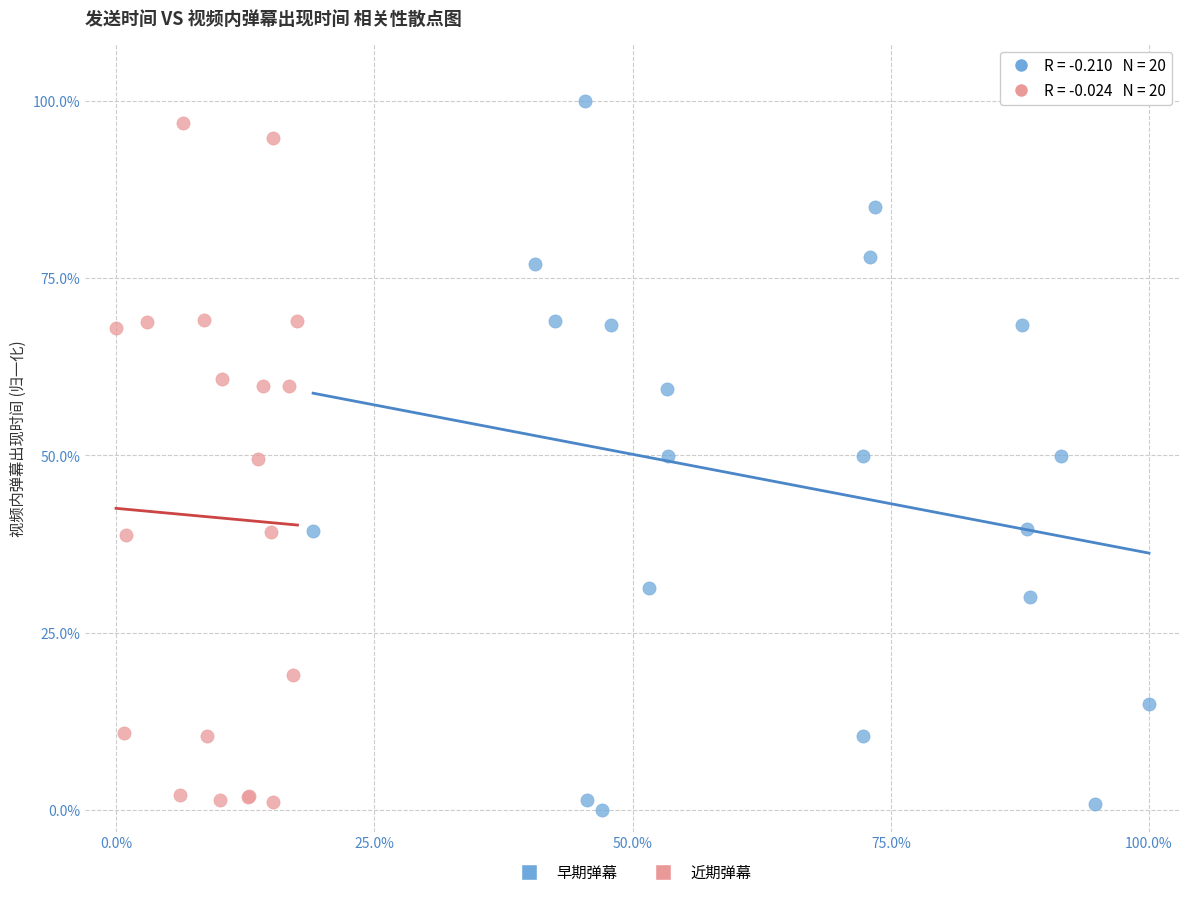

Which series has the widest spread of Y values?

早期弹幕